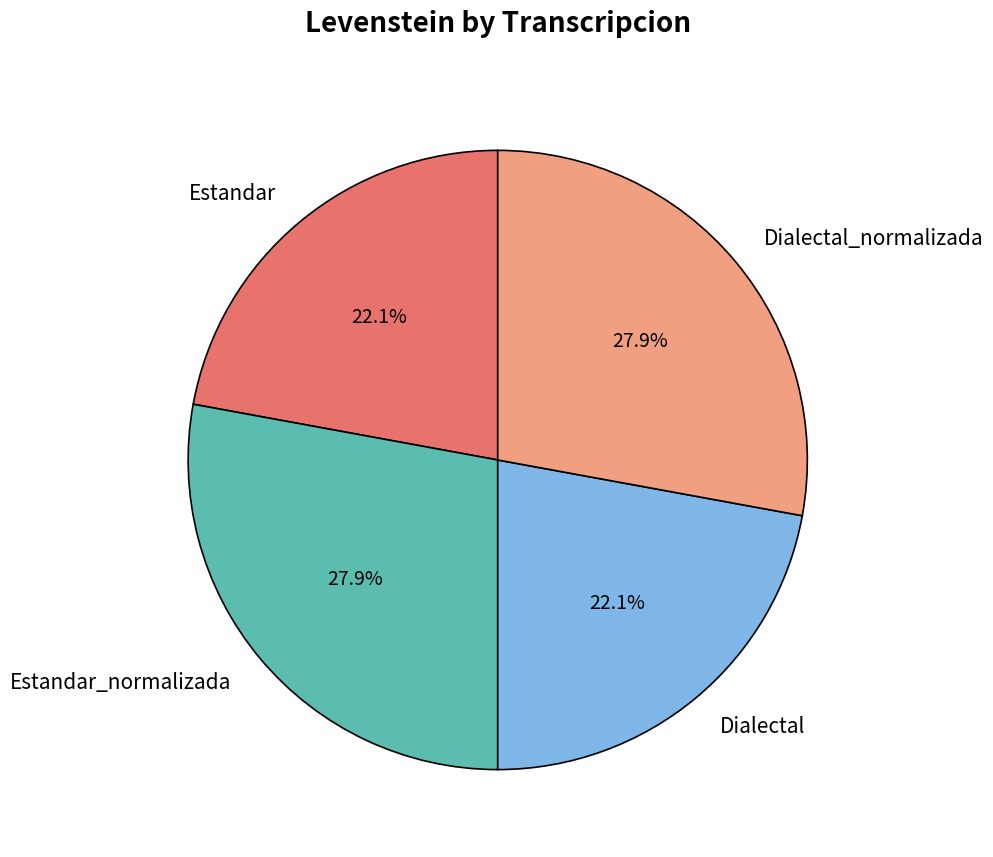

Count the number of slices in the pie.

4